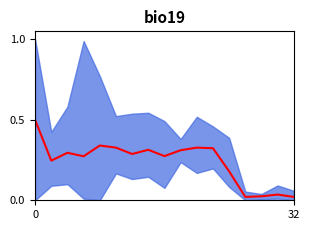

True or false: the data shows 0.3 at 12.

False